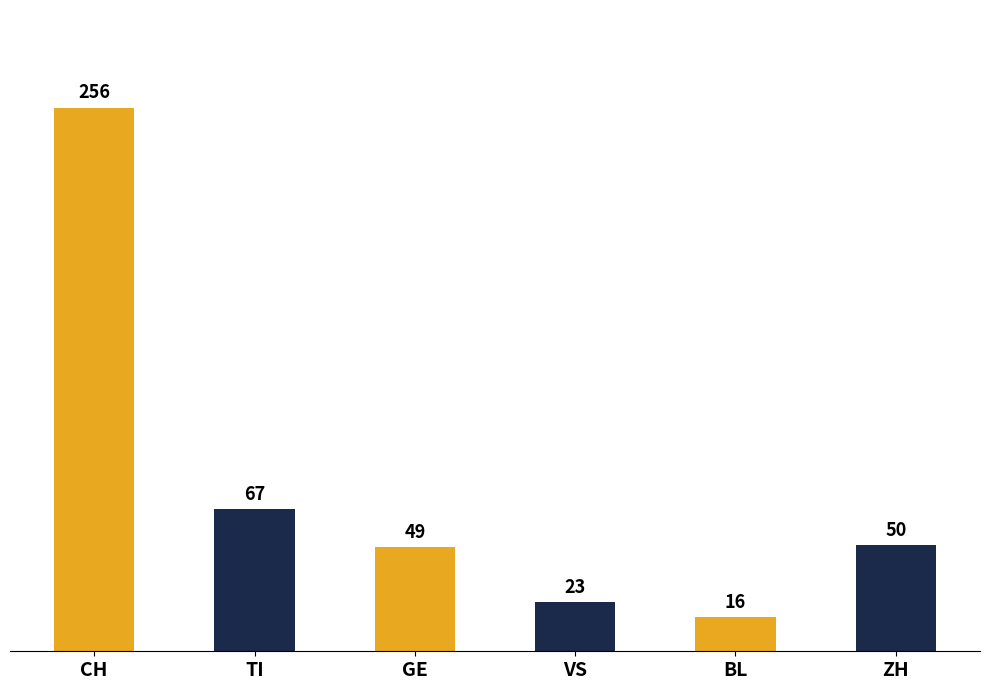

List the labels in order of value, largest first.

CH, TI, ZH, GE, VS, BL